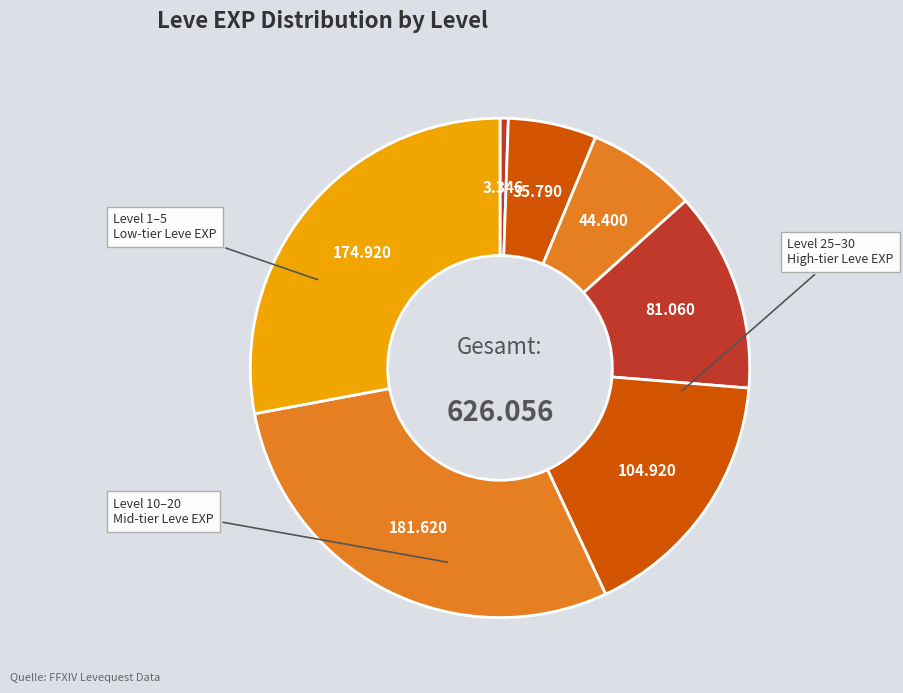

To the nearest percent, what is the average slice percentage?

14%